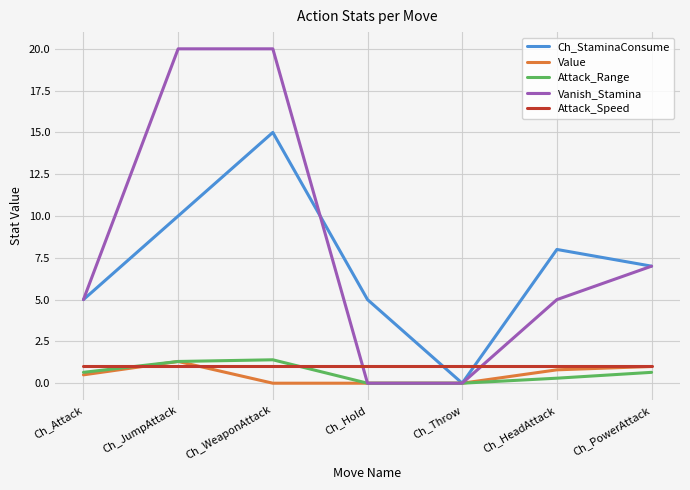

Is the value of Attack_Range at Ch_JumpAttack greater than the value of Vanish_Stamina at Ch_Throw?

Yes